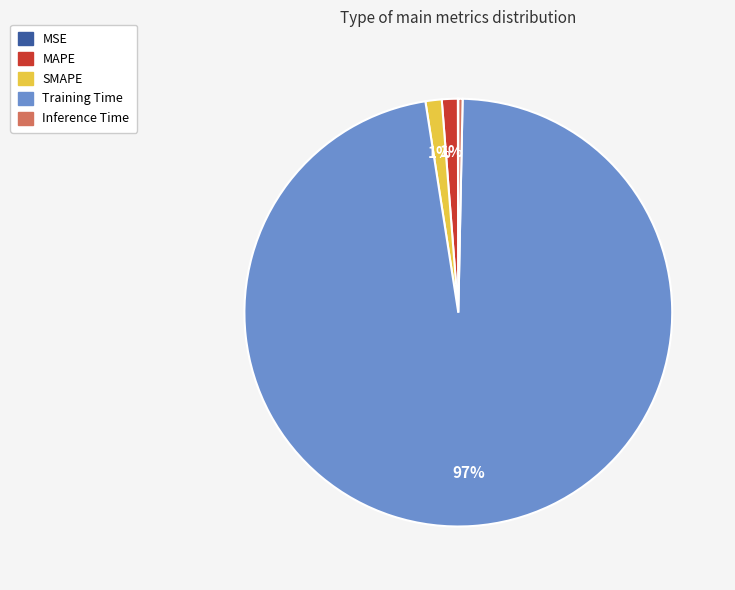

True or false: Inference Time accounts for 0% of the total.

True